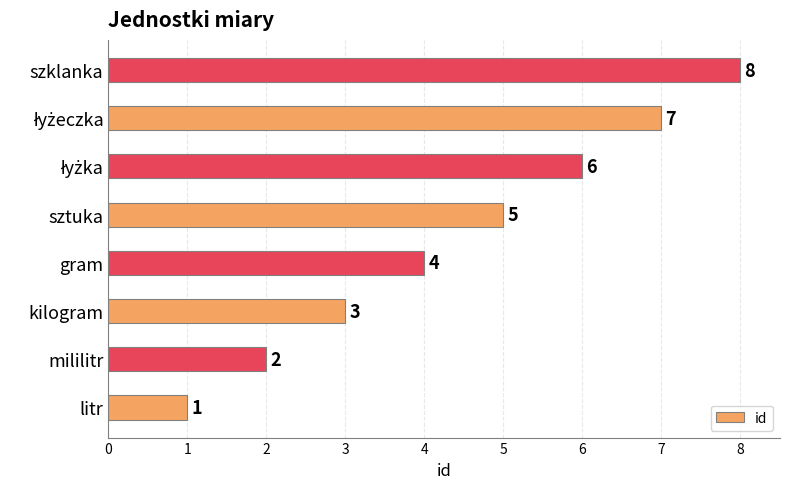

The value at kilogram is 3. True or false?

True